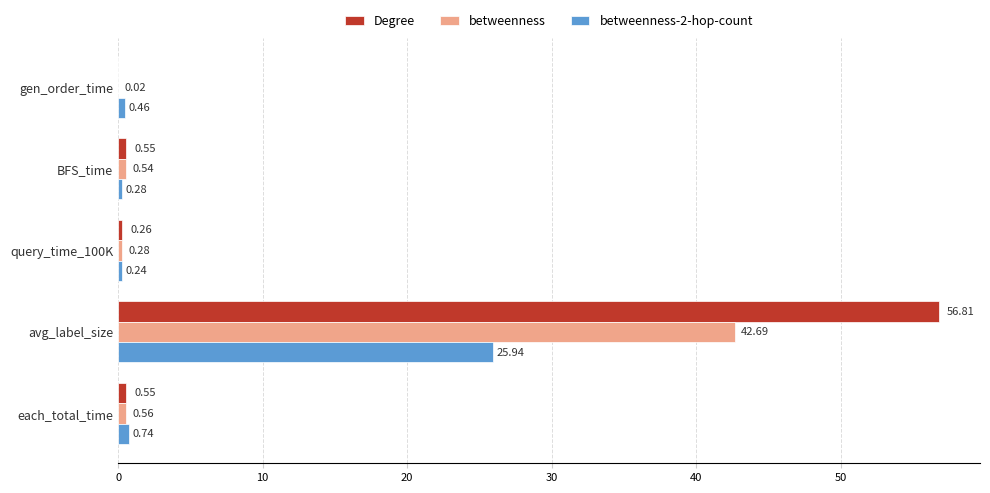

Which series changed the most between query_time_100K and avg_label_size?

Degree